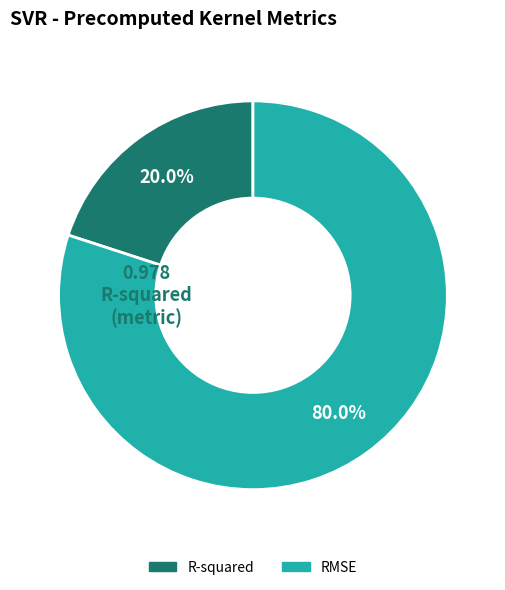

To the nearest percent, what percentage of the pie is R-squared?

20%